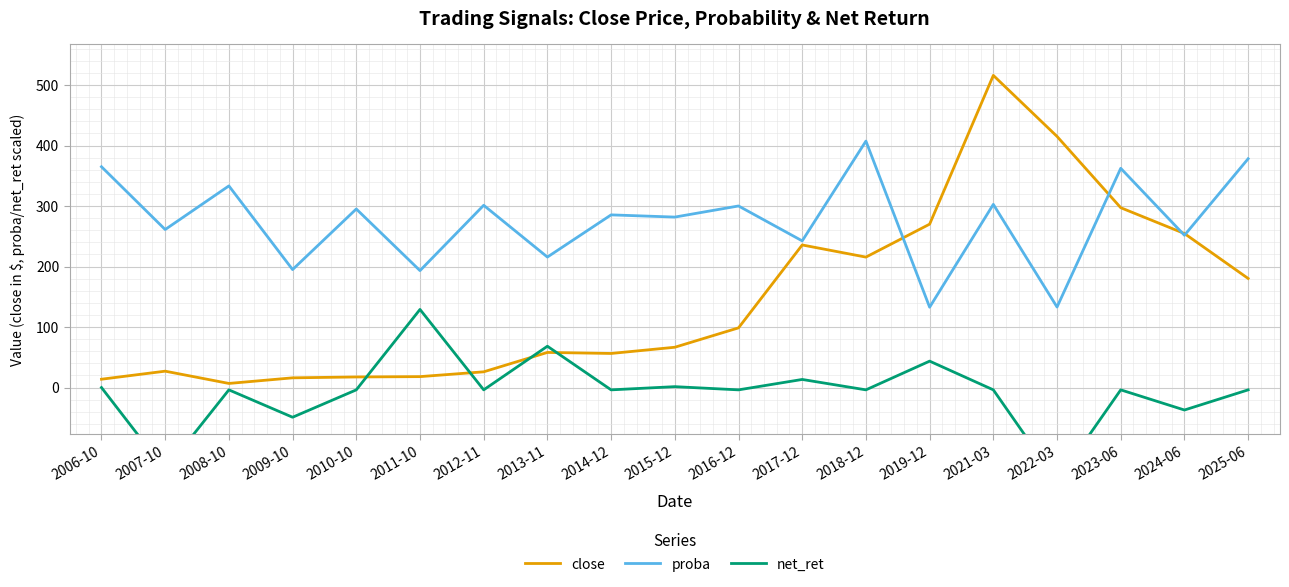

What is the sum of the proba values at 2007-10 and 2023-06?

623.5